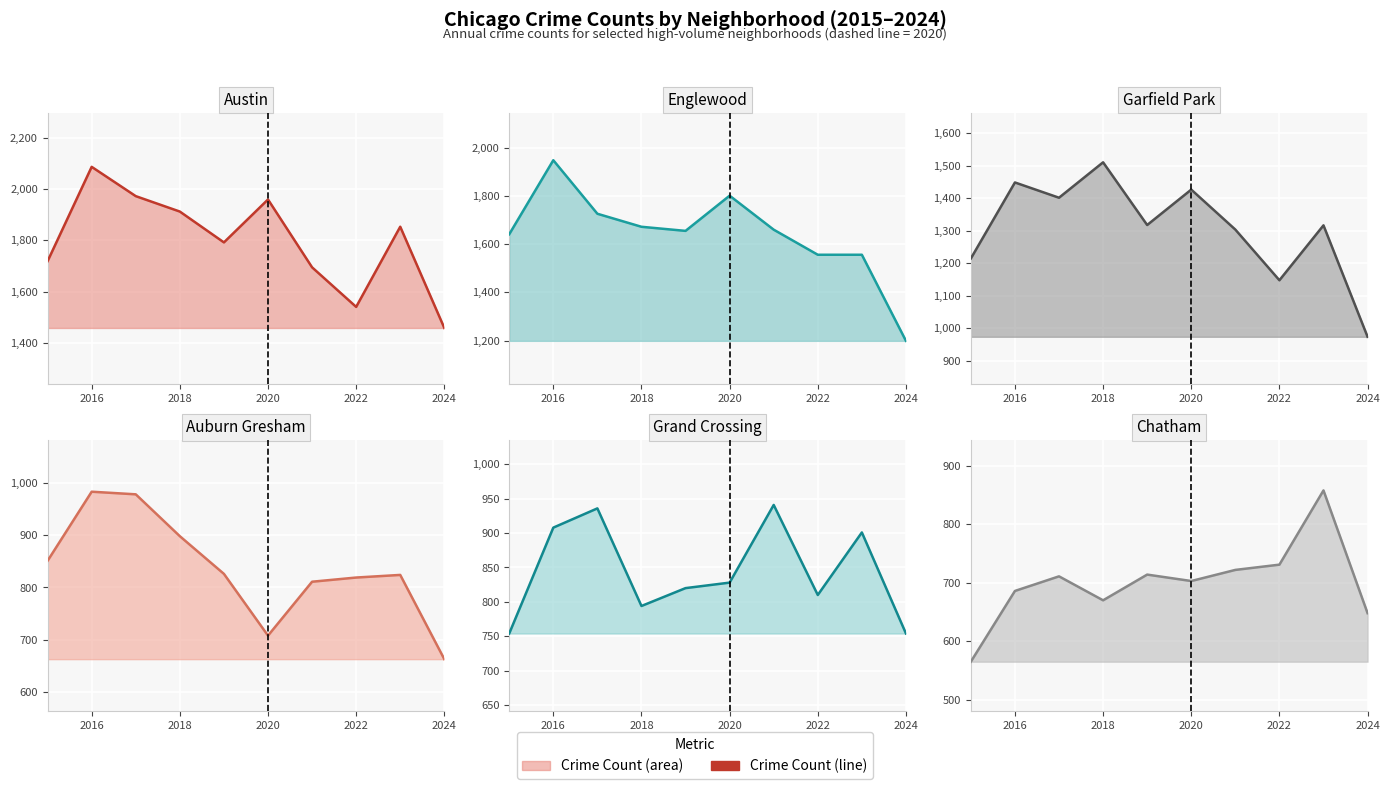

True or false: Auburn Gresham count and Englewood count cross at least once.

False